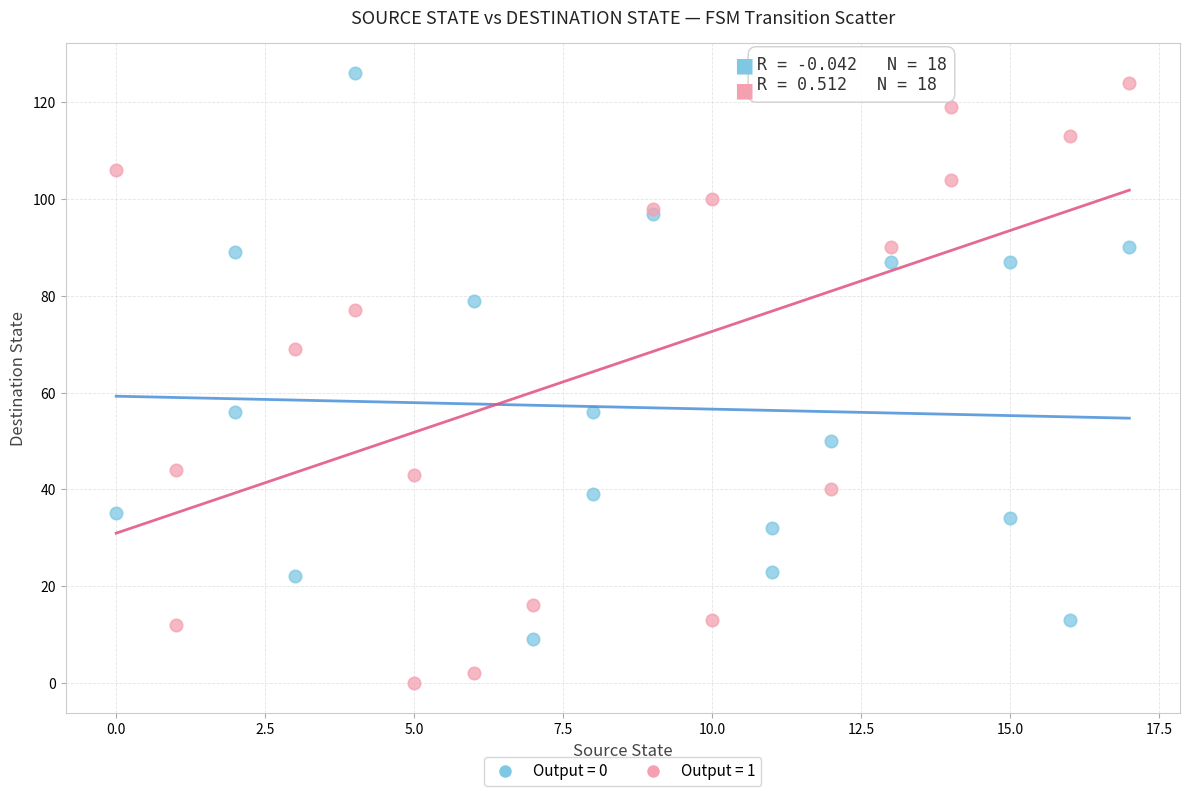

Which series has the widest spread of Y values?

Output = 1